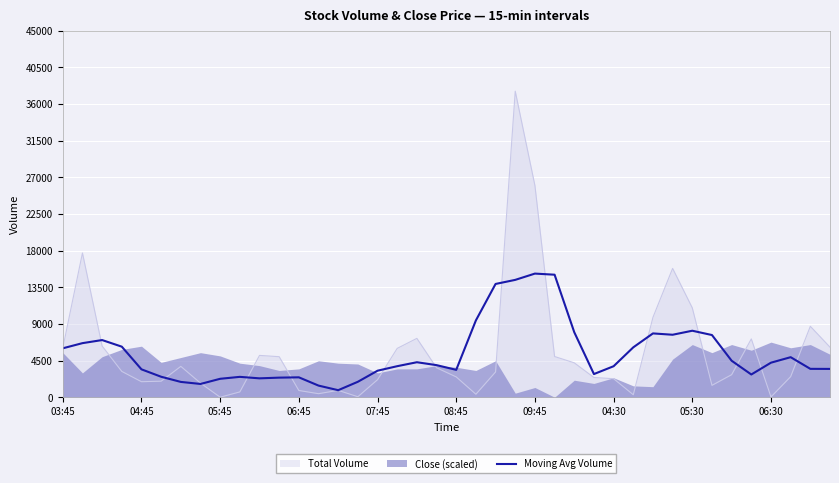

What is the highest value of the Total Volume series?

37566.0